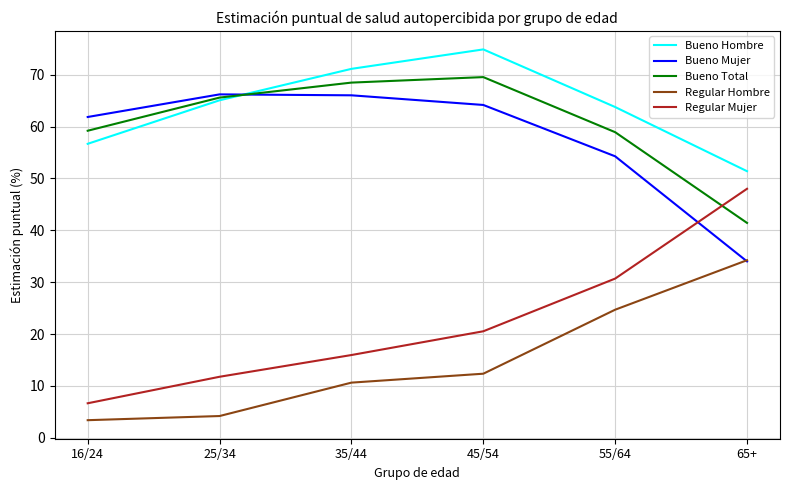

At which category is the sum across all series the highest?

45/54